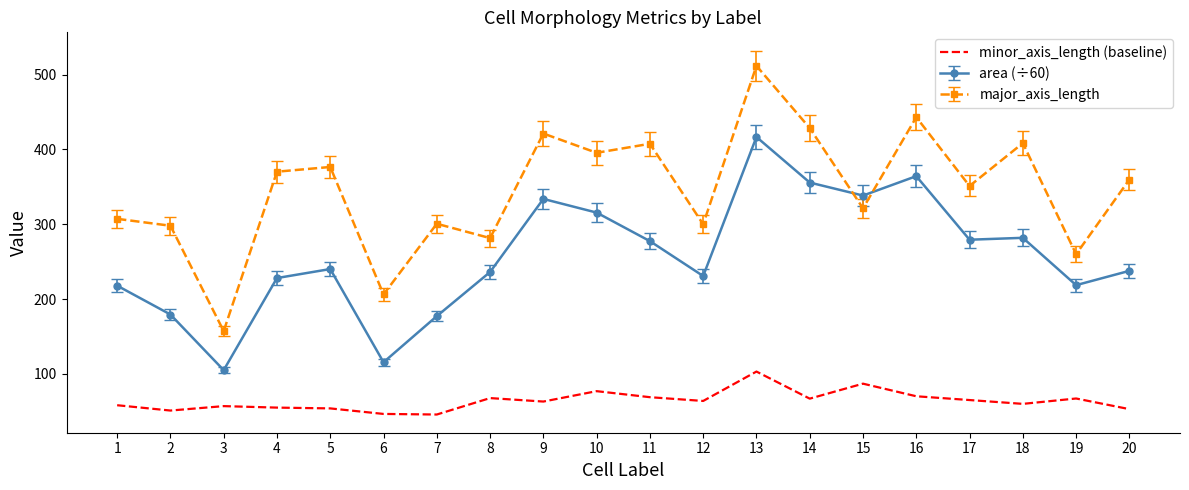

Which category has the highest value across all series?

13